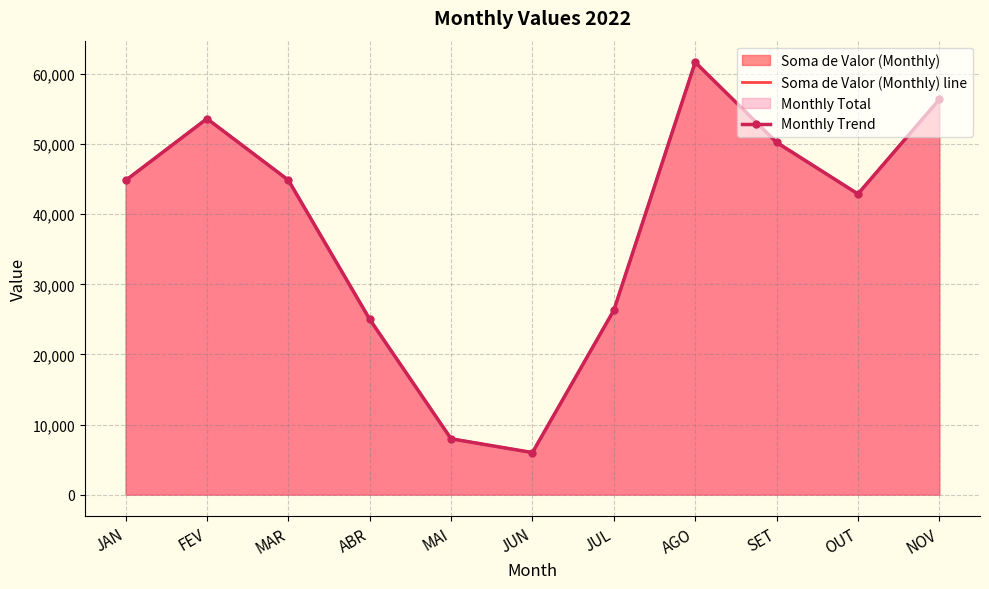

Reading right to left, extract all data points from this chart.

Soma de Valor (Monthly) line: NOV=56370.0	OUT=42888.2	SET=50250.0	AGO=61670.0	JUL=26290.0	JUN=6000.0	MAI=7965.2	ABR=25009.7	MAR=44860.4	FEV=53625.5	JAN=44810.3
Monthly Trend: NOV=56370.0	OUT=42888.2	SET=50250.0	AGO=61670.0	JUL=26290.0	JUN=6000.0	MAI=7965.2	ABR=25009.7	MAR=44860.4	FEV=53625.5	JAN=44810.3